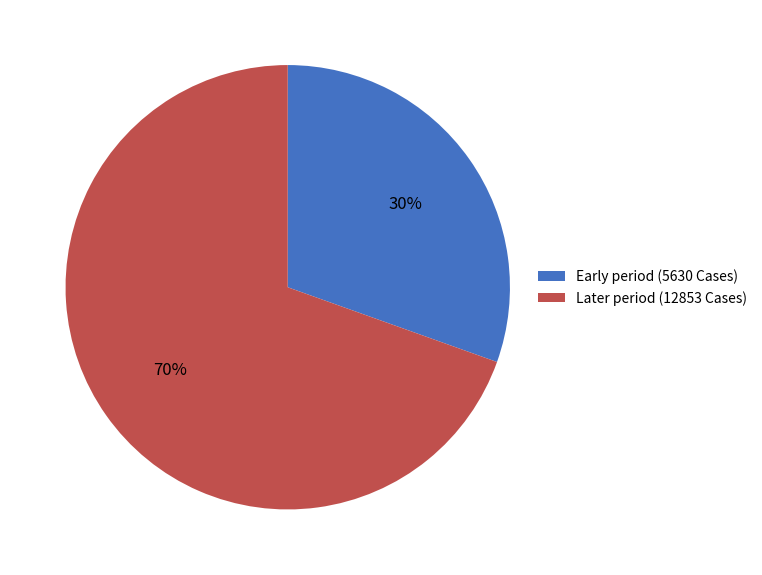

What percentage is the Early period (5630 Cases) slice, to the nearest percent?

30%